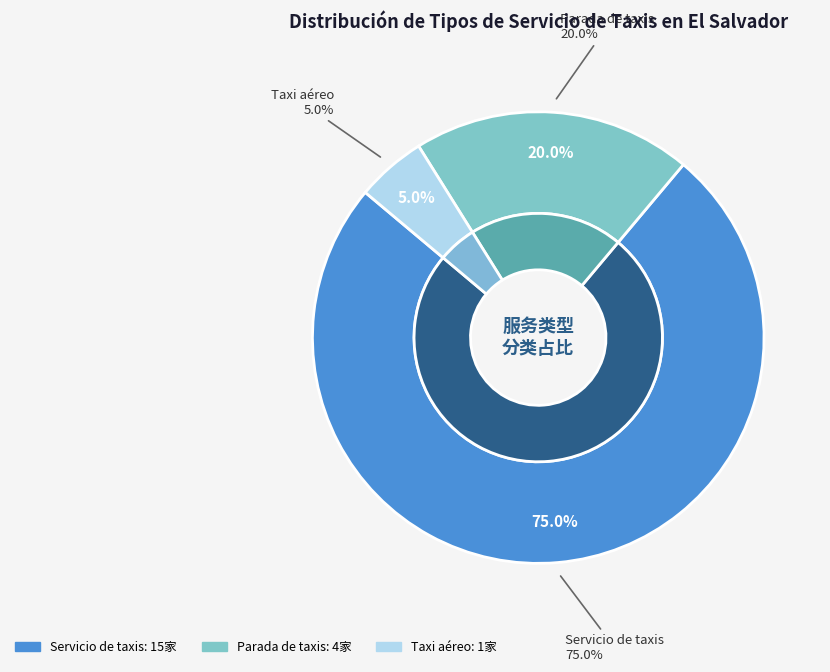

Which category has the smallest portion of the pie?

Taxi aéreo